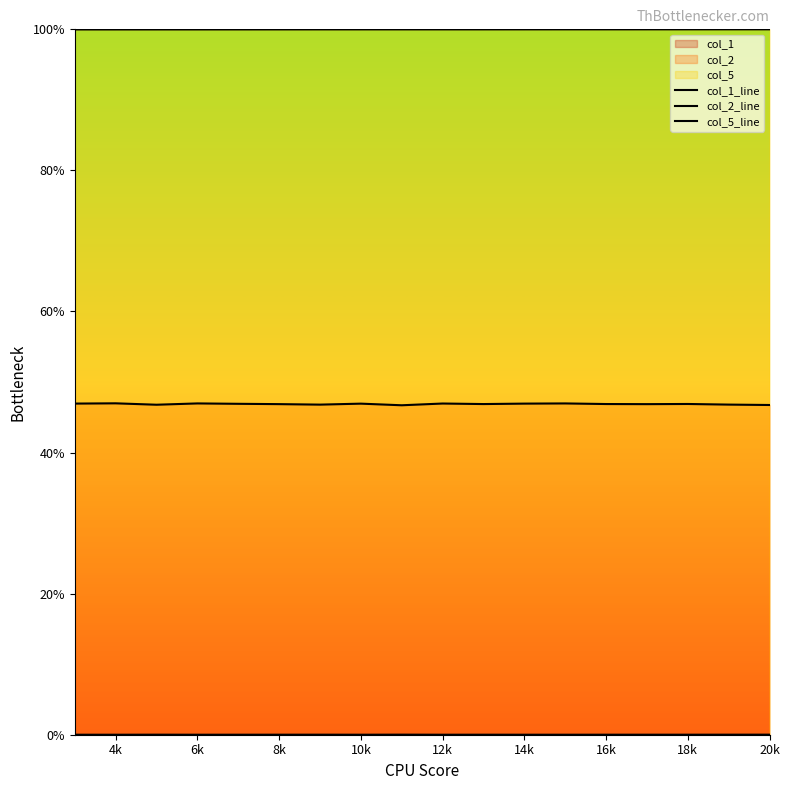

At how many categories does at least one series exceed 21?

18